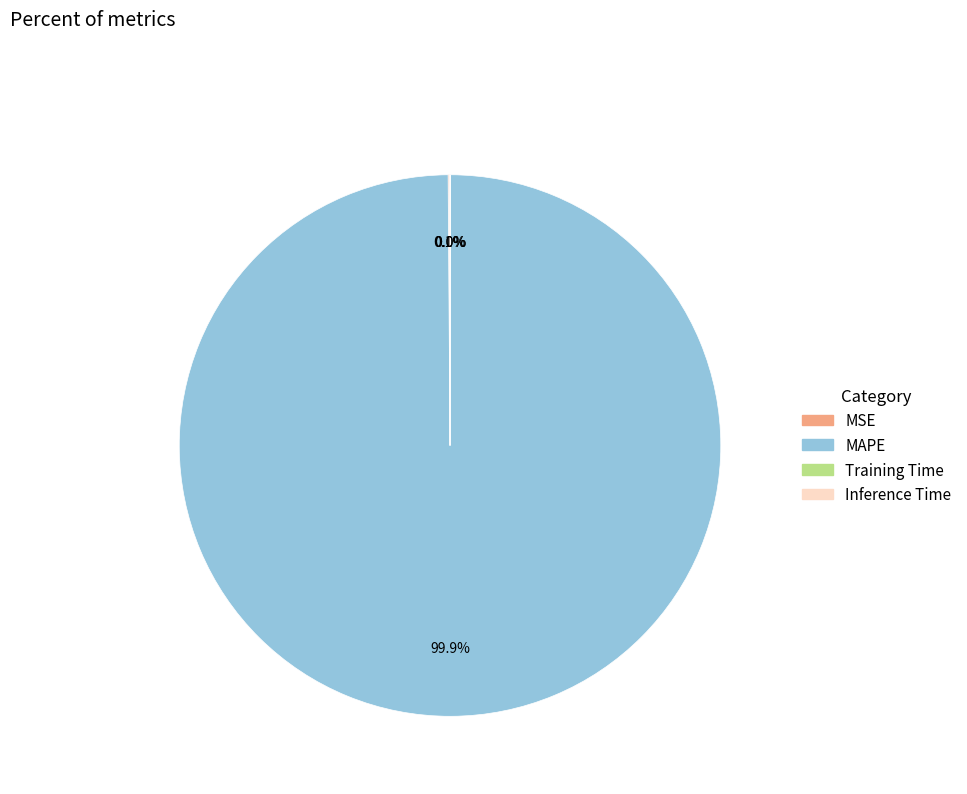

Which category has the biggest portion of the pie?

MAPE